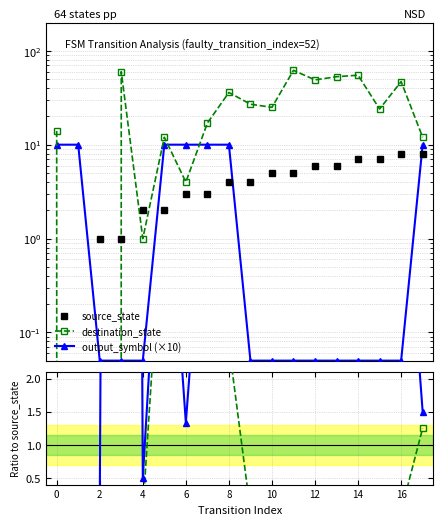

Which series ends up on top after the final intersection of destination_state and source_state?

destination_state